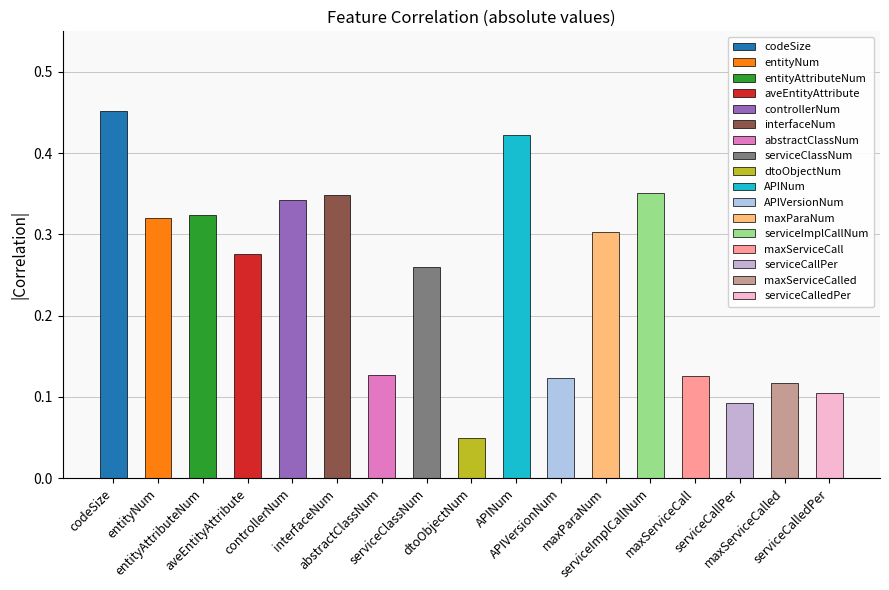

Is it true that the value at maxServiceCalled is -0.1?

False